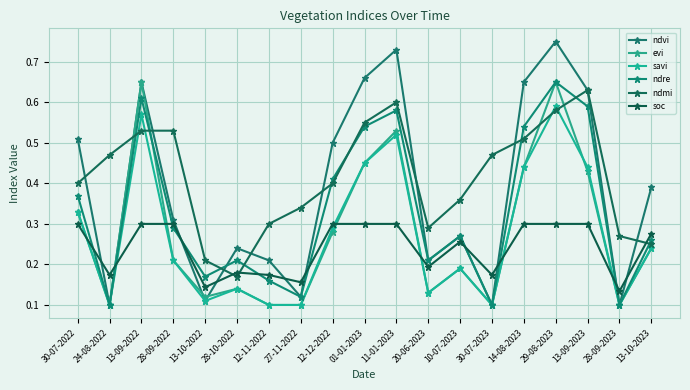

True or false: ndvi and ndmi intersect in this chart.

True